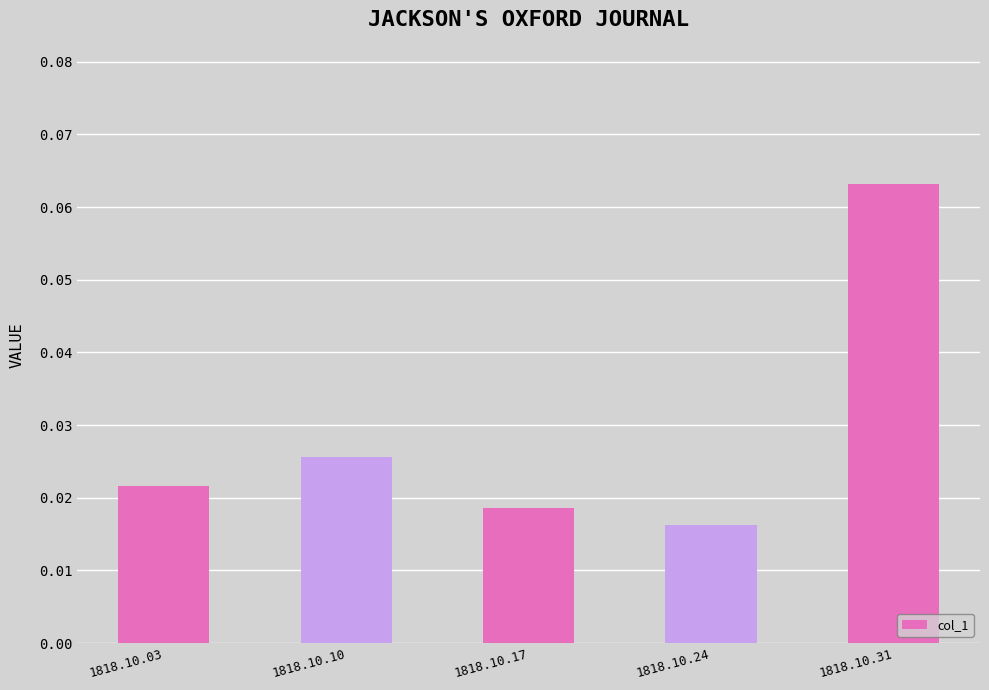

List the labels in order of value, smallest first.

1818.10.24, 1818.10.17, 1818.10.03, 1818.10.10, 1818.10.31